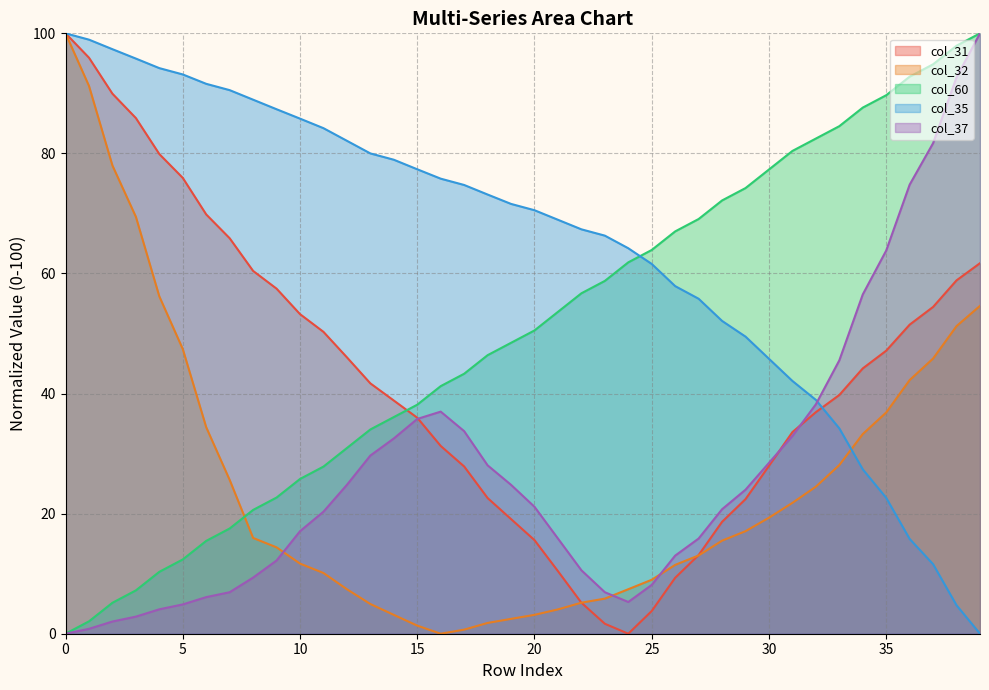

Is it true that col_35 equals 112.5 at 24?

False